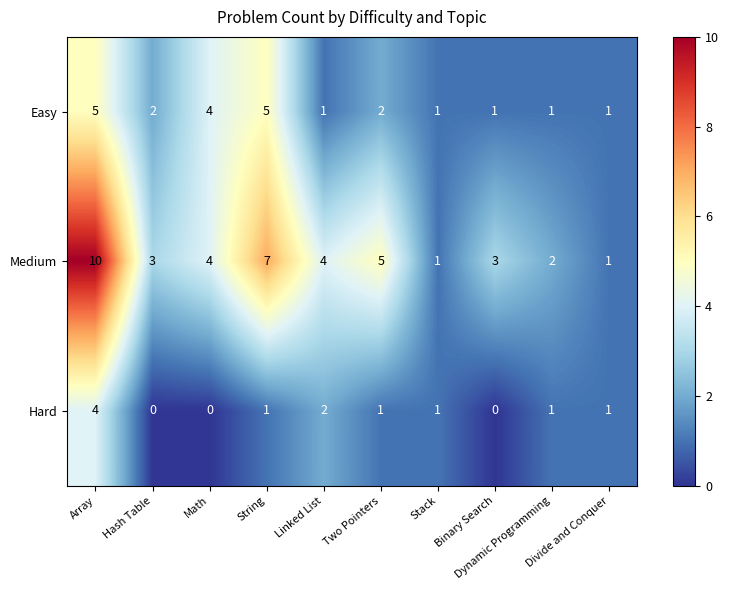

How many Easy values are between 1 and 4?

8